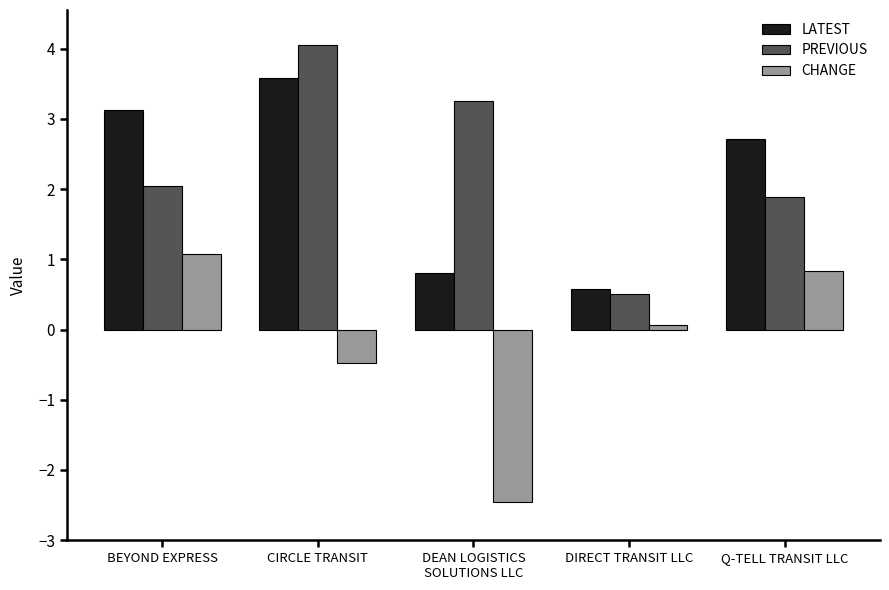

Which category has the highest value across all series?

CIRCLE TRANSIT